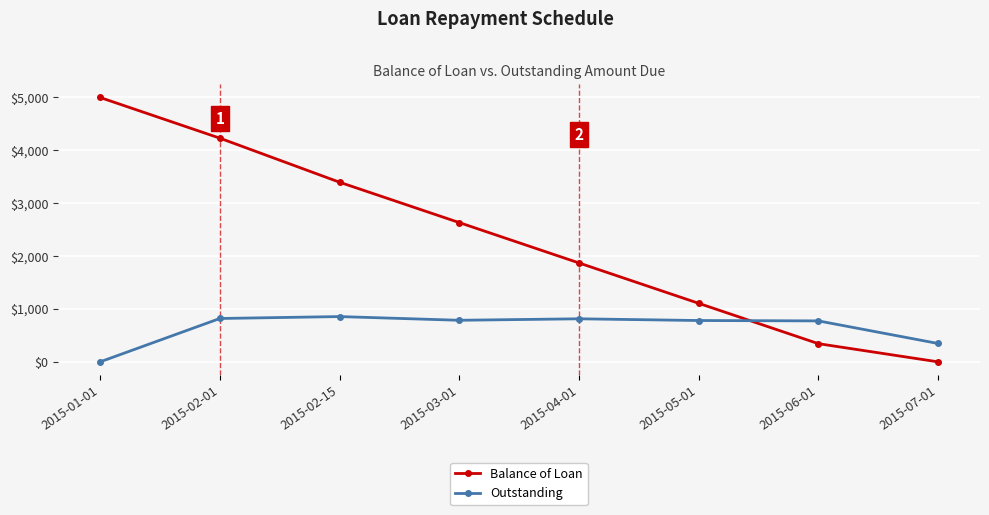

How many intersections are there between Balance of Loan and Outstanding?

1